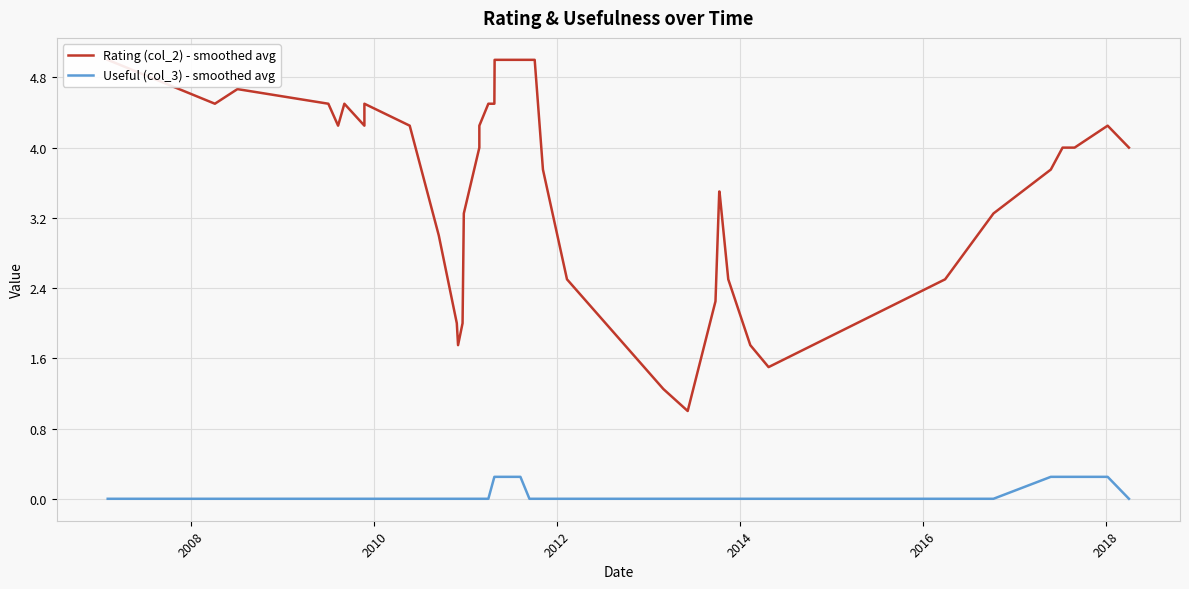

How many lines are shown in the chart?

2